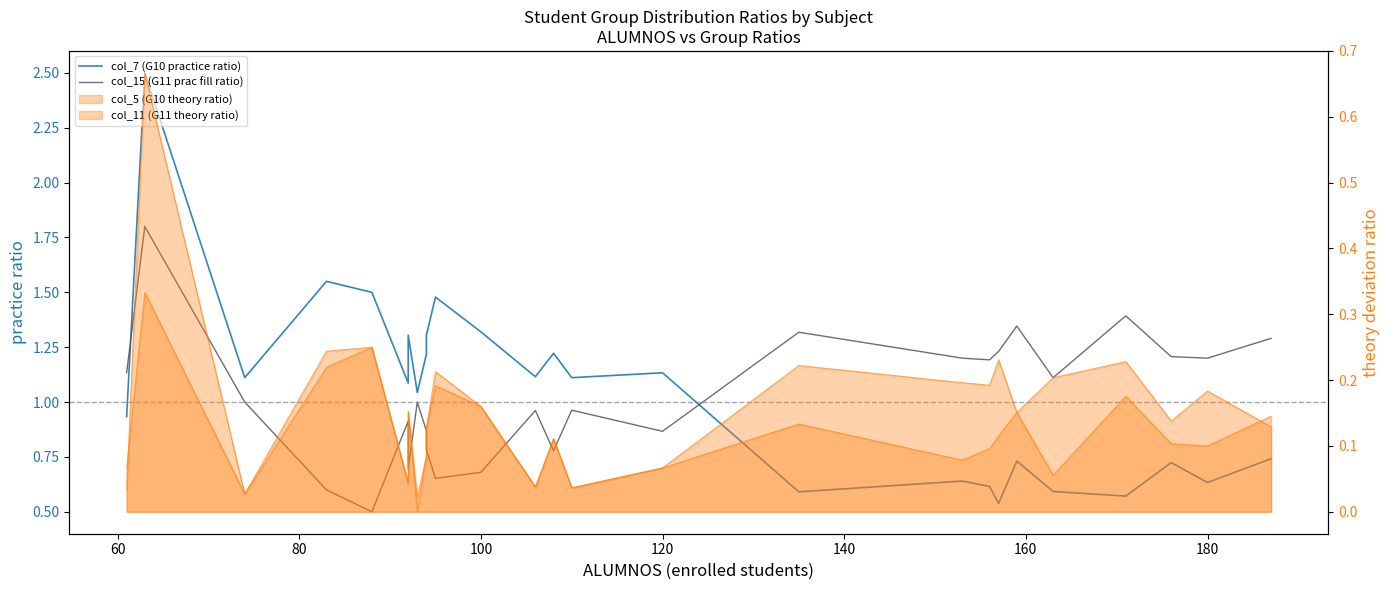

Does the chart have visible grid lines?

No